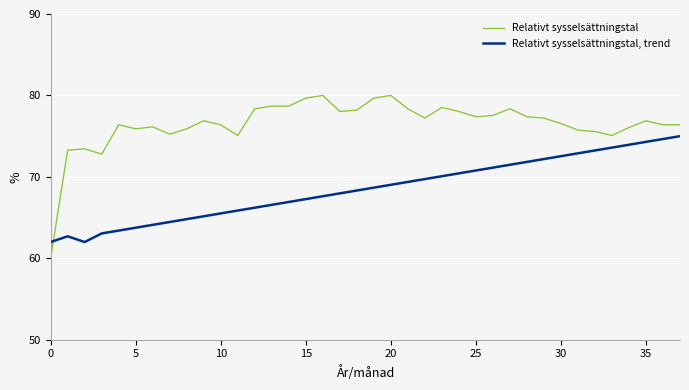

What are all the series names shown in the legend?

Relativt sysselsättningstal, Relativt sysselsättningstal, trend